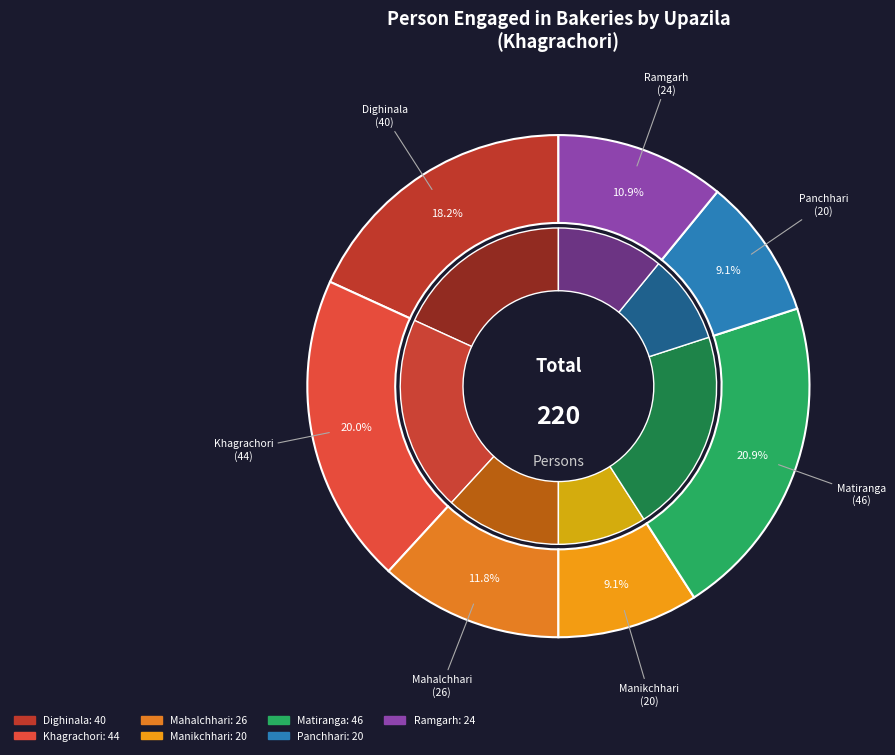

To the nearest percent, what percentage of the pie is Dighinala?

18%